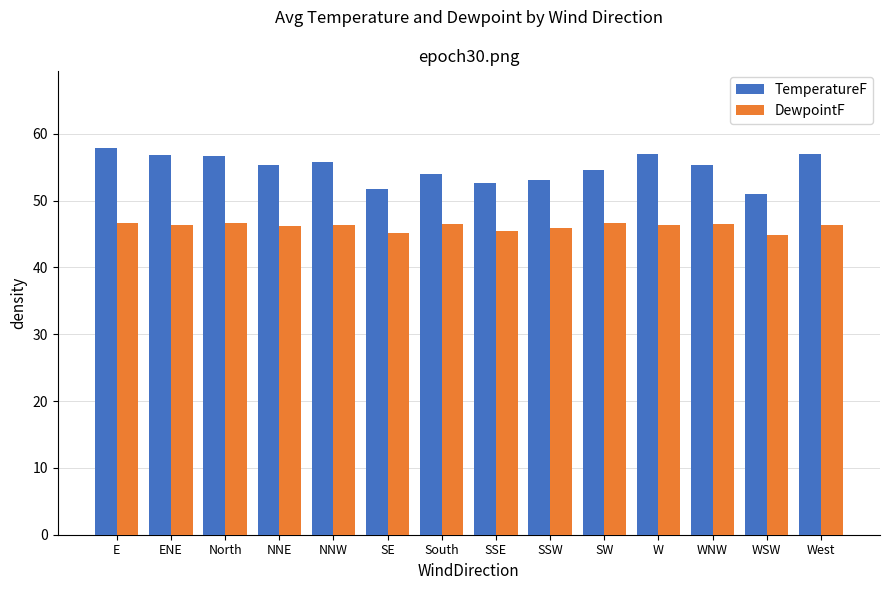

What is the label of the 6th bar from the left?

SE